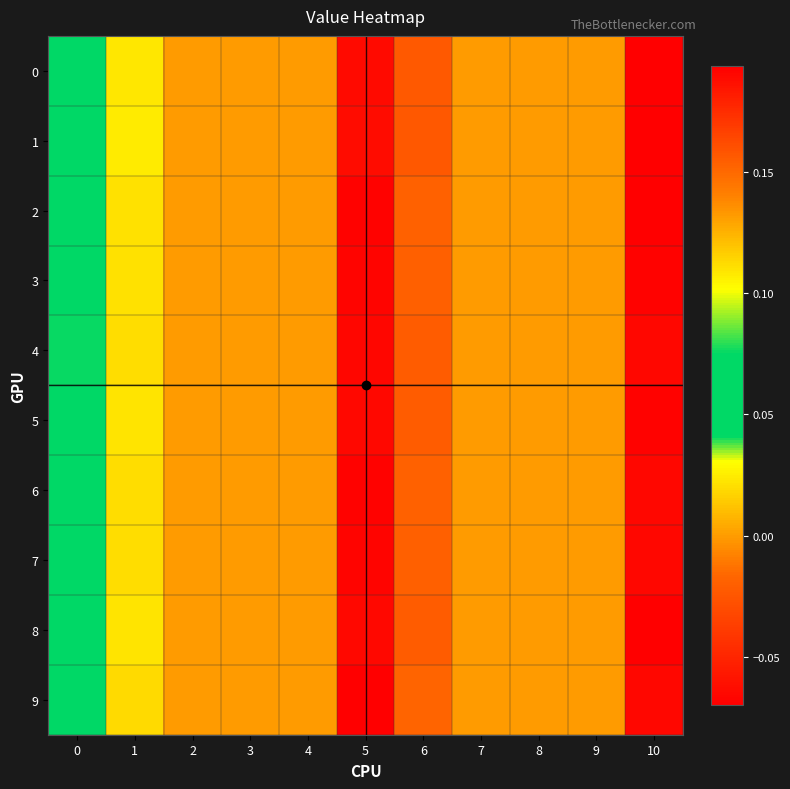

What is the smallest value displayed?

-0.1